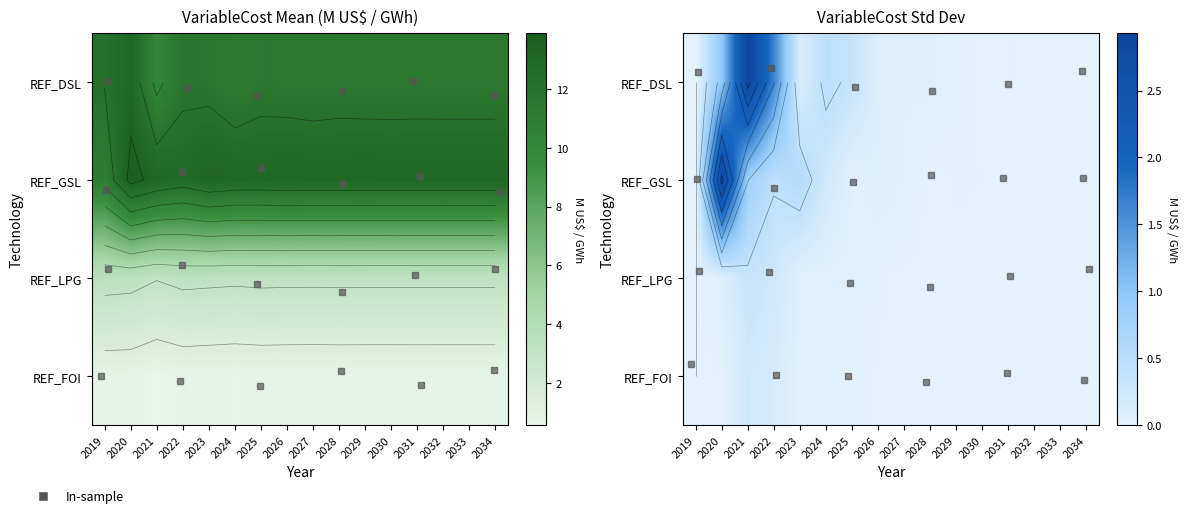

Which series has the largest total across all categories?

REF_DSL